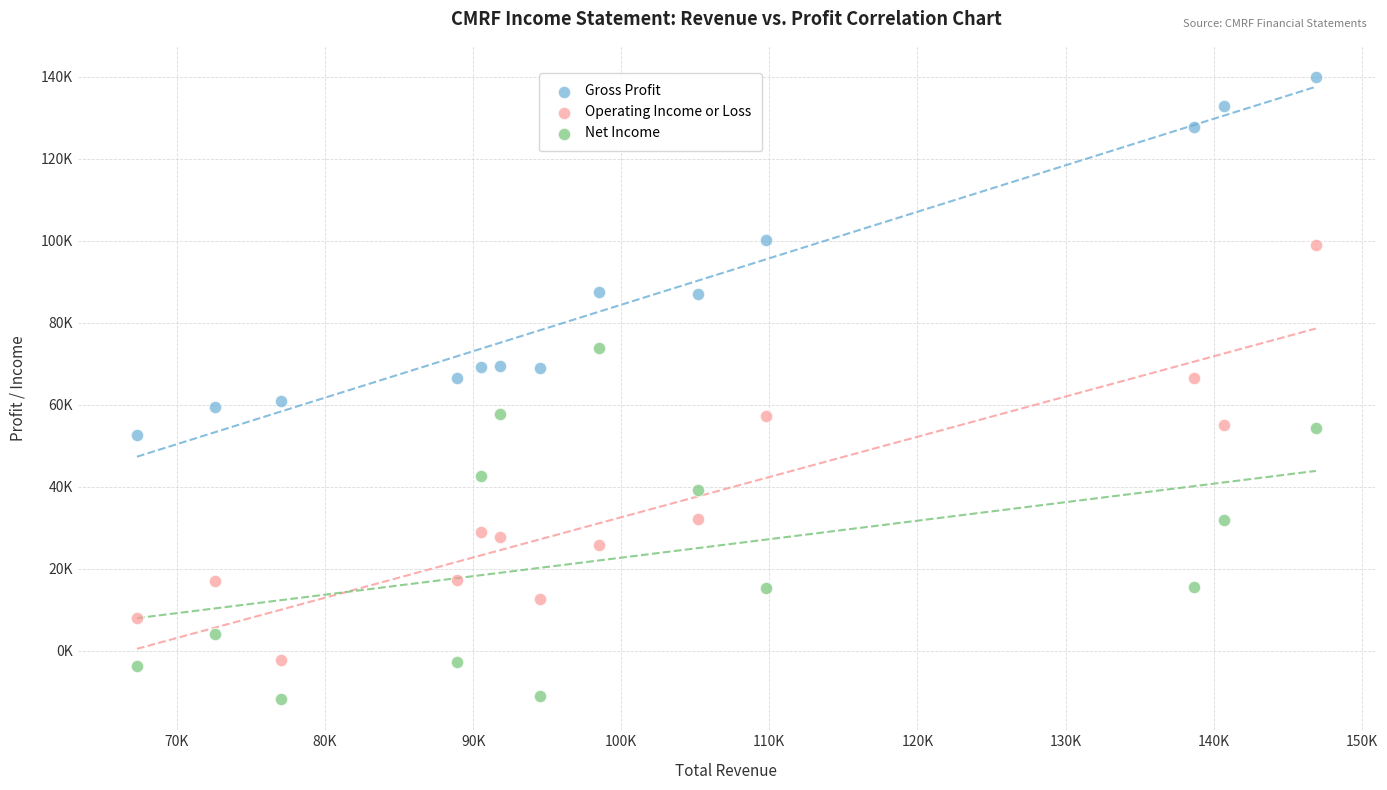

Which series contains the highest Y value?

Gross Profit